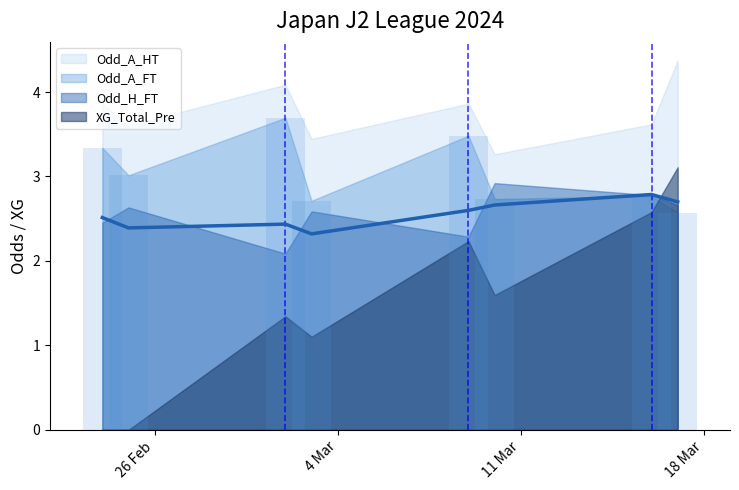

Are the bars horizontal?

No